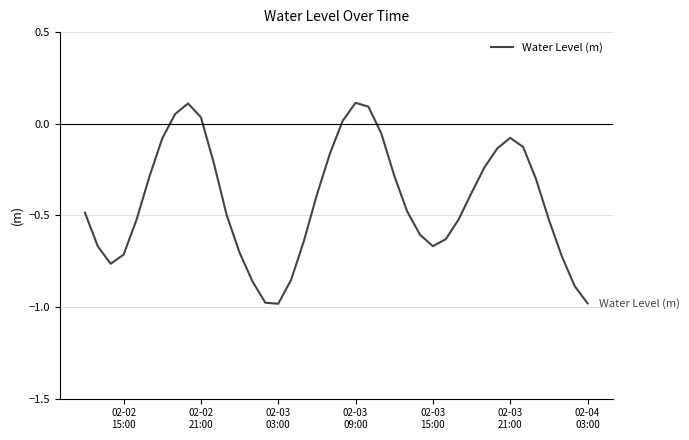

How many values are below 0?

34